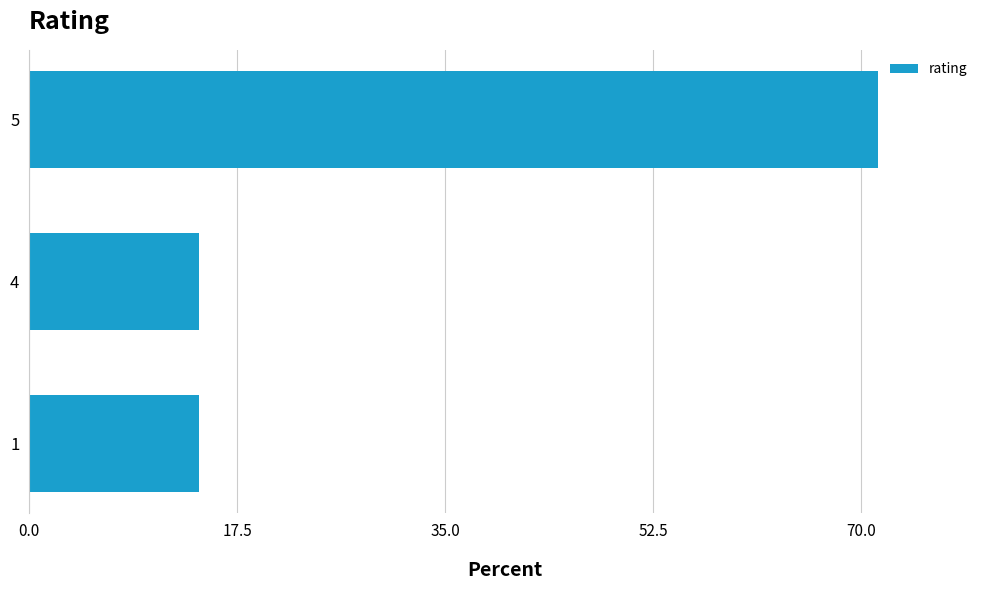

Is it true that the value at 4 is 3.4?

False